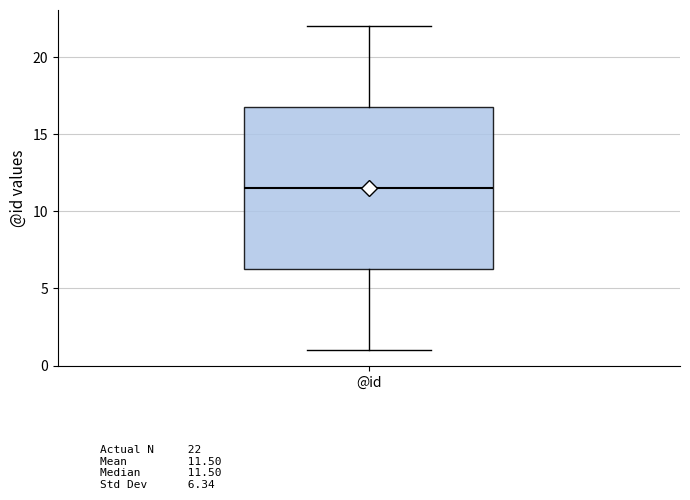

Transcribe this box plot: give where the median line is, the range the box spans, and where the two whiskers end, as read against the y-axis. The values are not printed on the chart, so give them approximately, as read against the axis.

median 11.5, box 6.5 to 17.0, whiskers 1.0 to 22.0